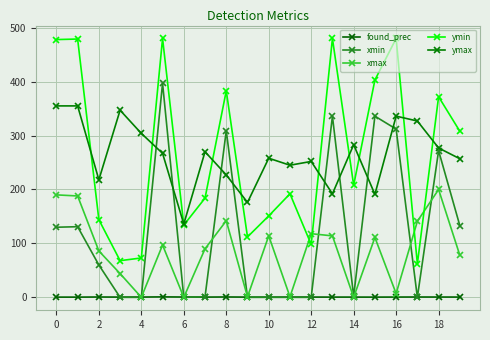

What is the value of the ymin point at the 5th from the left?

73.0